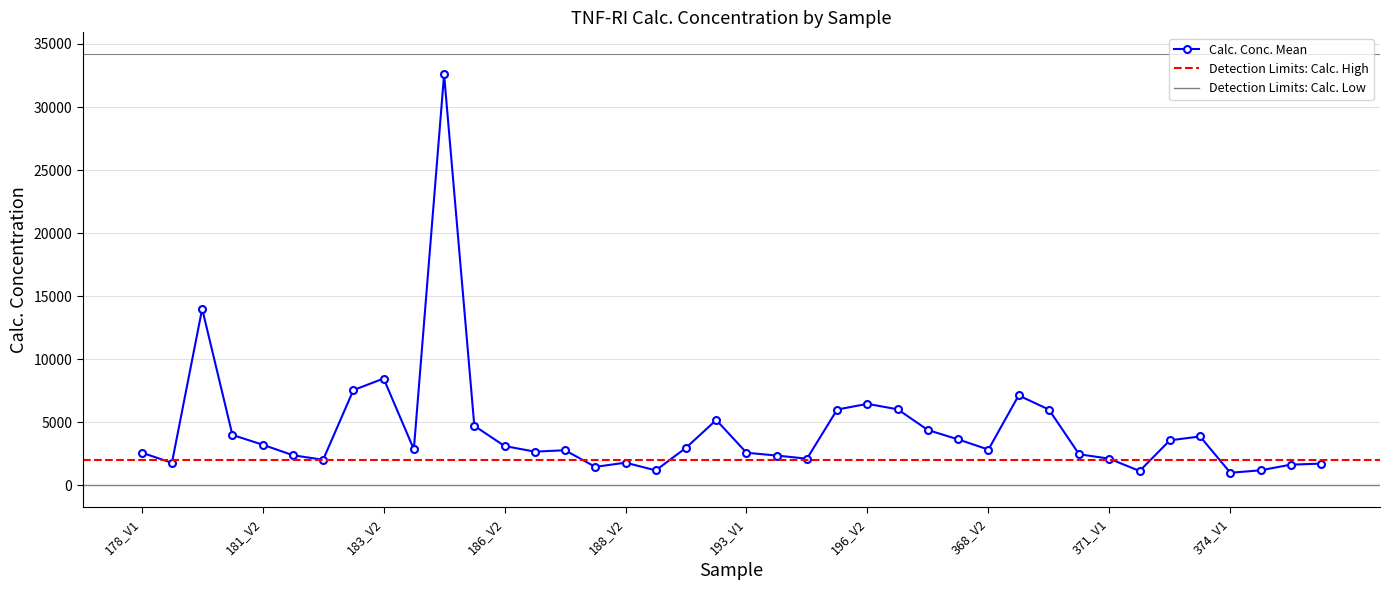

What is the highest value of the Detection Limits: Calc. Low series?

0.2